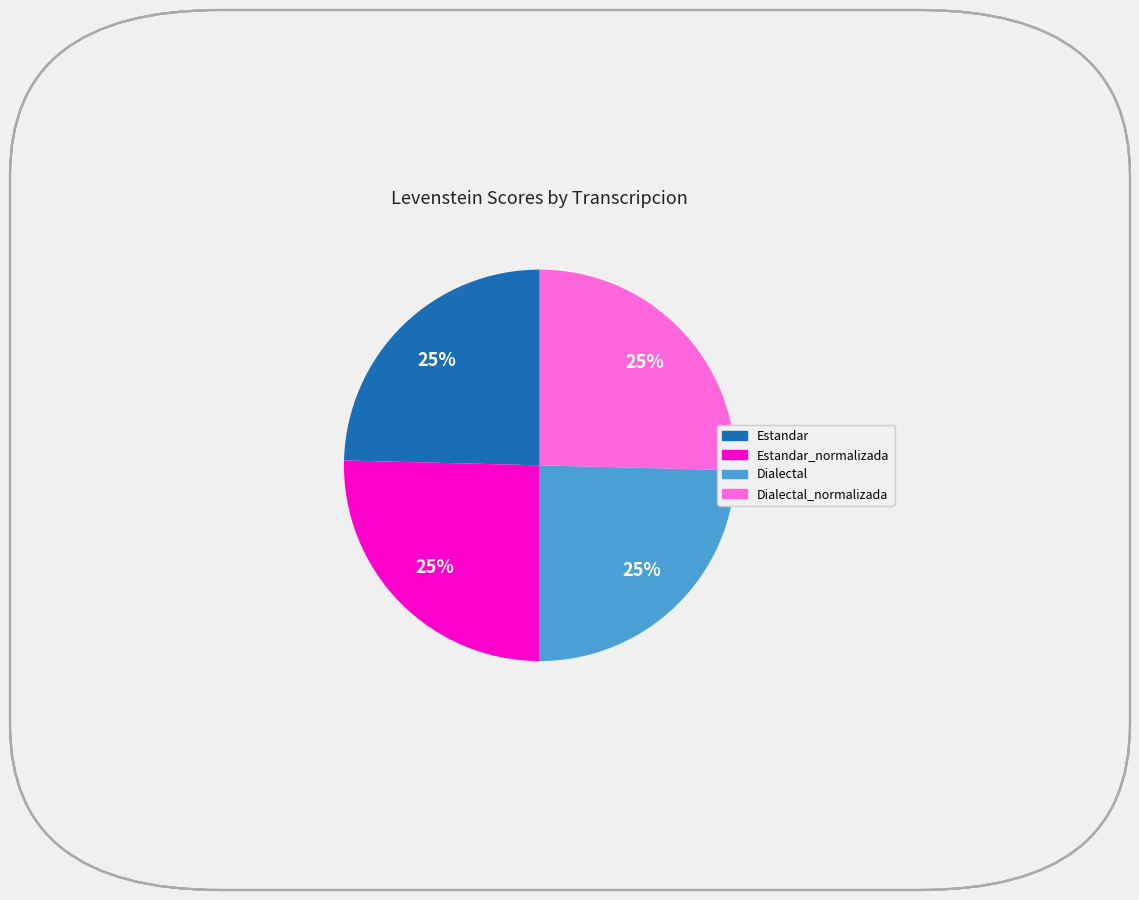

To the nearest percent, what is the average slice percentage?

25%